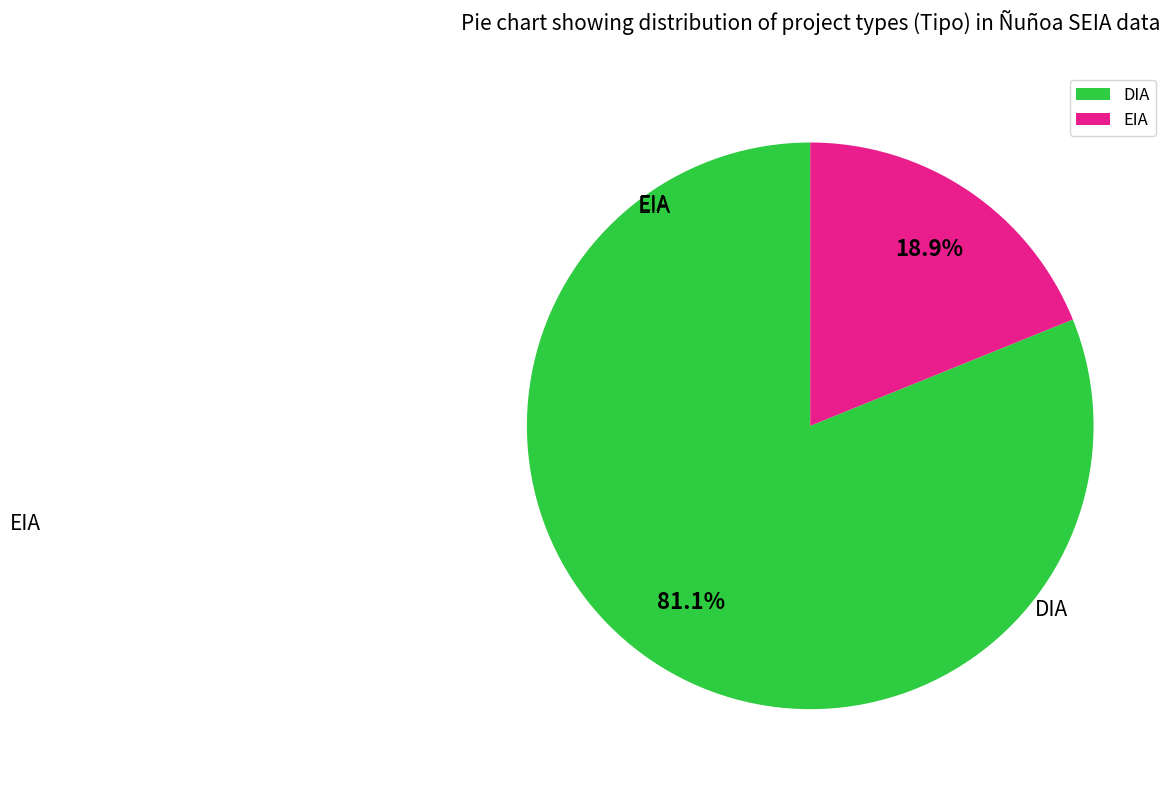

Count the number of slices in the pie.

2